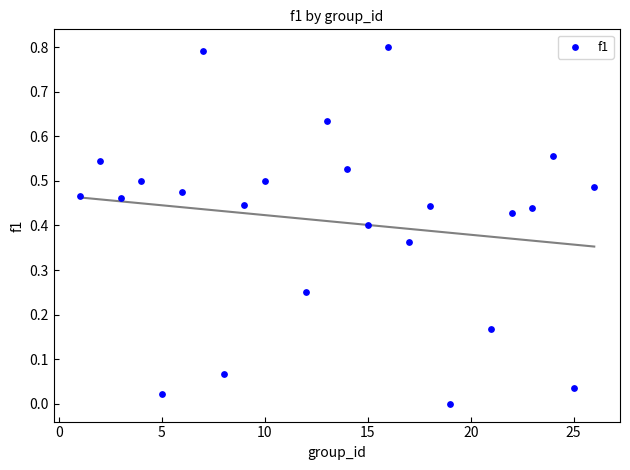

What is the range of X values (max minus min)?

25.0